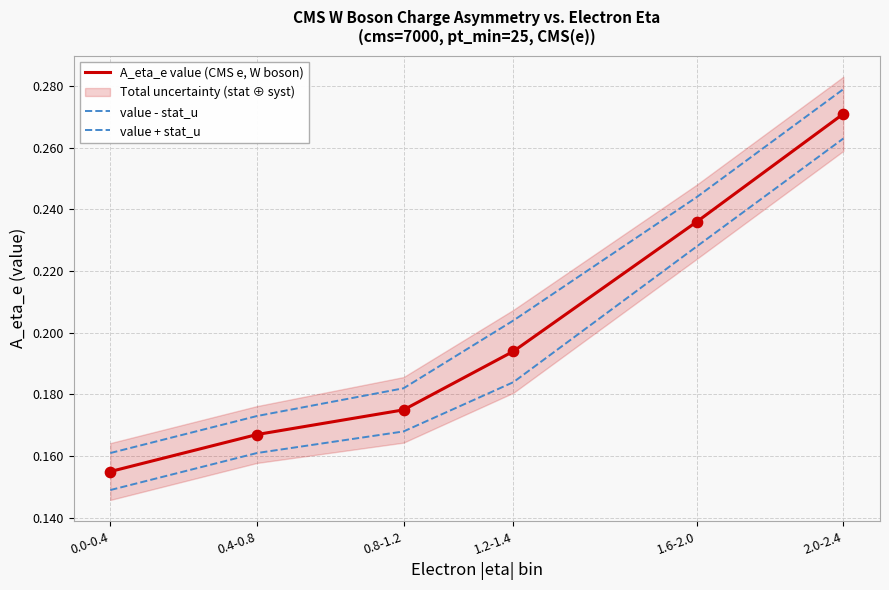

At which category is the sum across all series the highest?

2.0-2.4